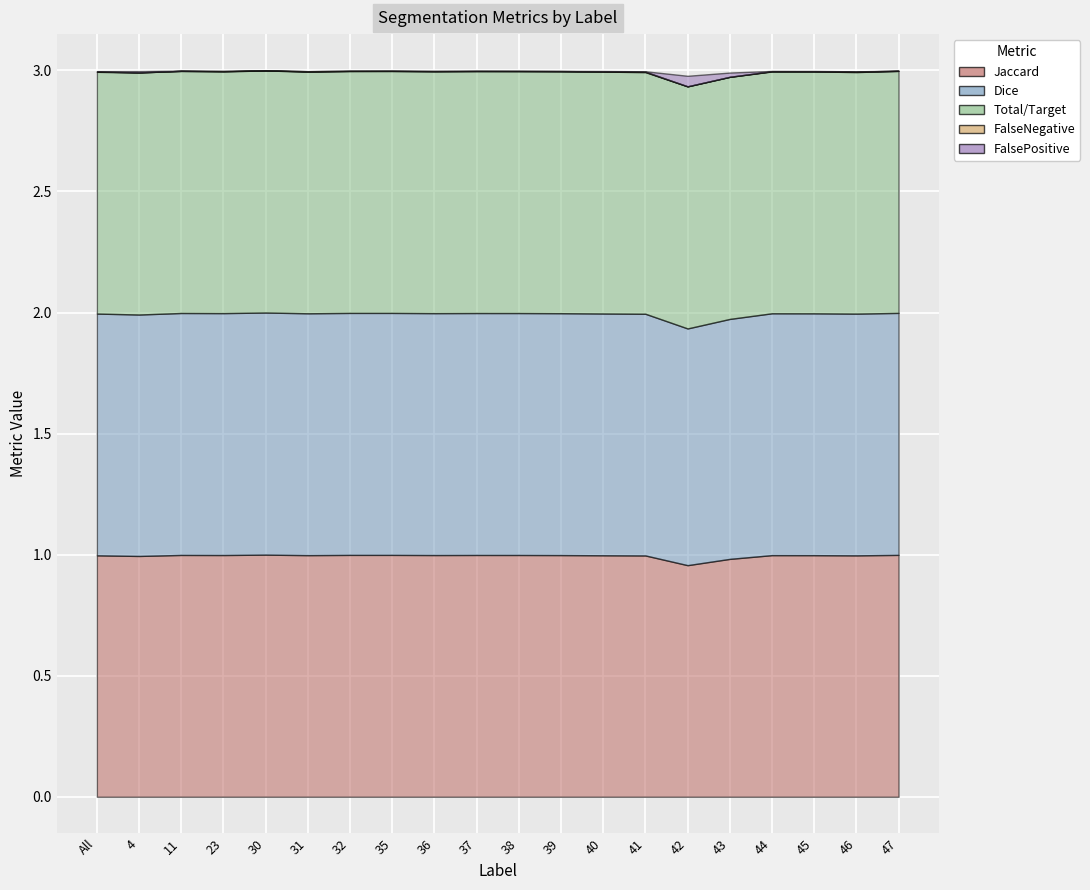

How many times do FalsePositive and FalseNegative cross each other?

8